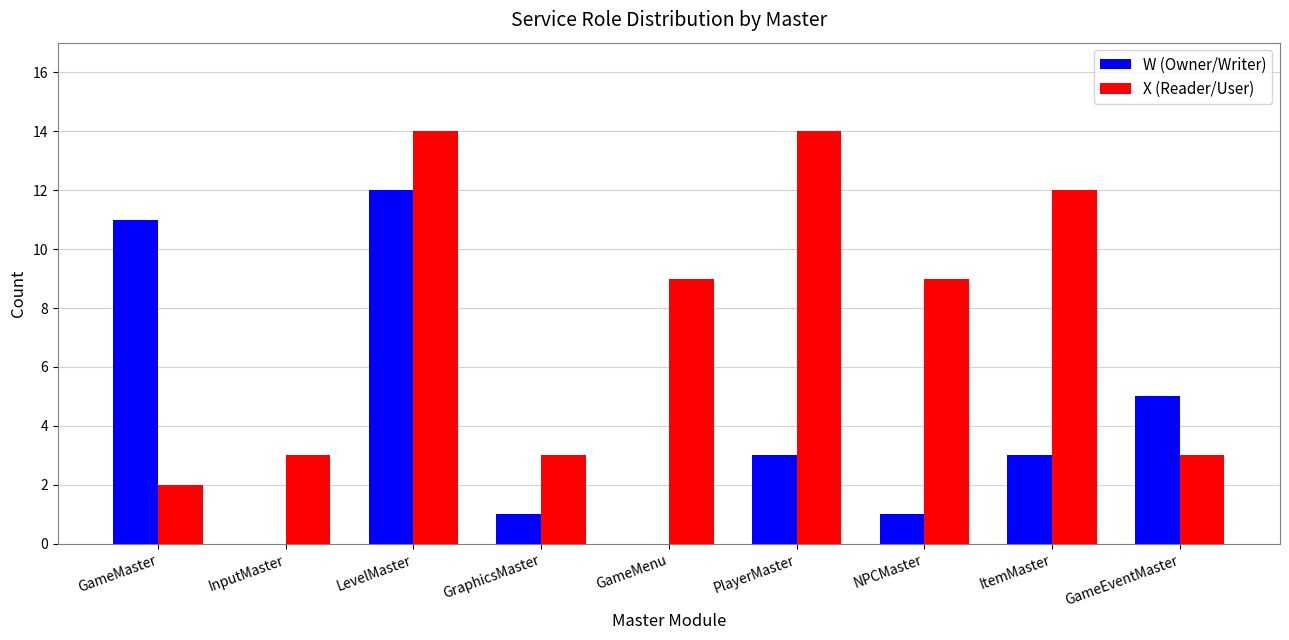

Is the value of X (Reader/User) at PlayerMaster greater than the value of W (Owner/Writer) at InputMaster?

Yes